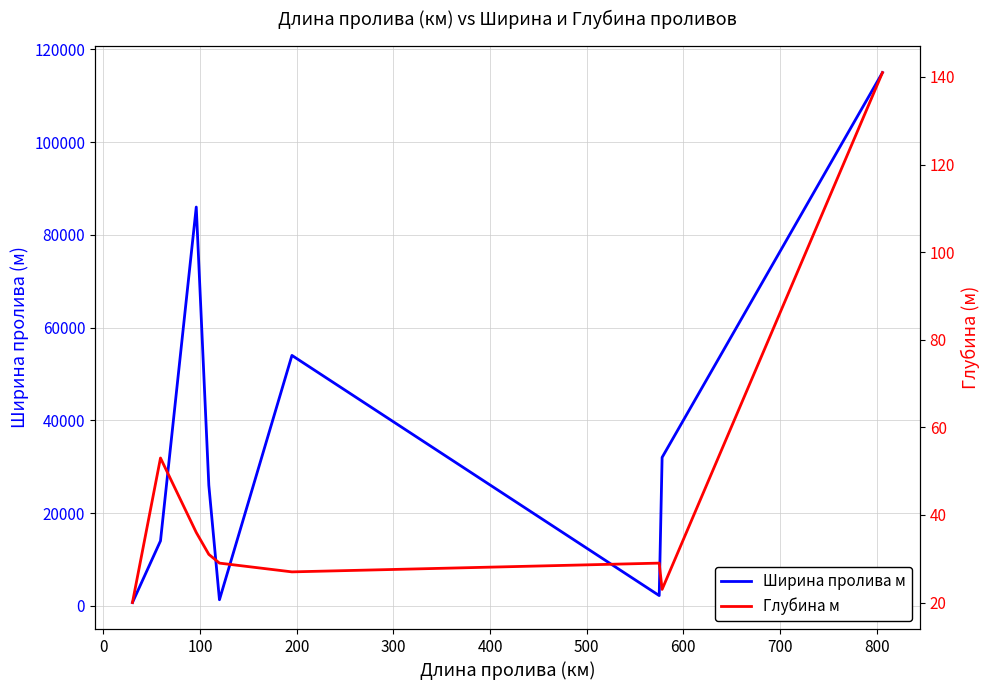

How many distinct data groups are displayed?

2